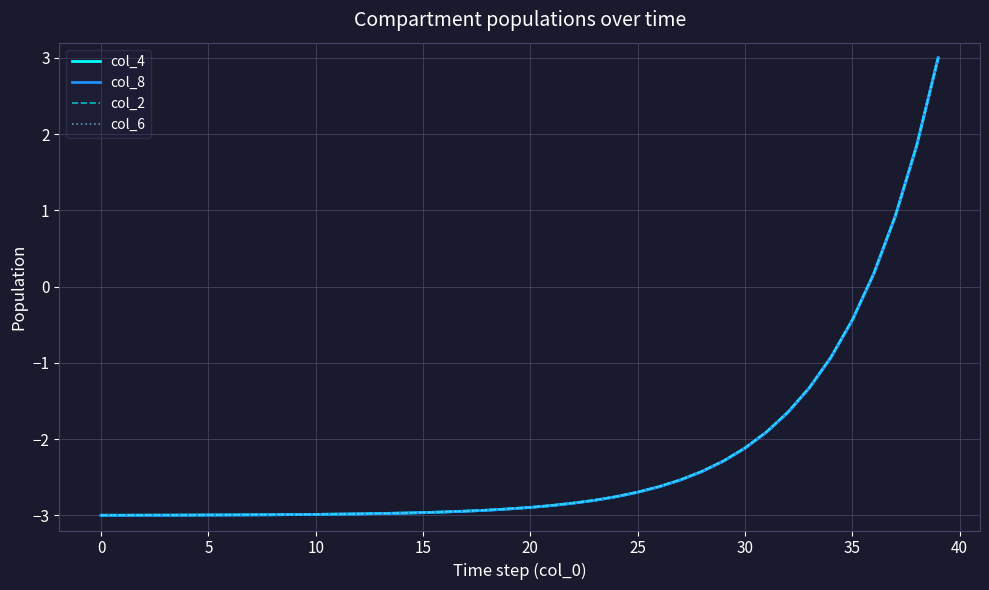

What is the minimum value shown in the chart?

-3.0